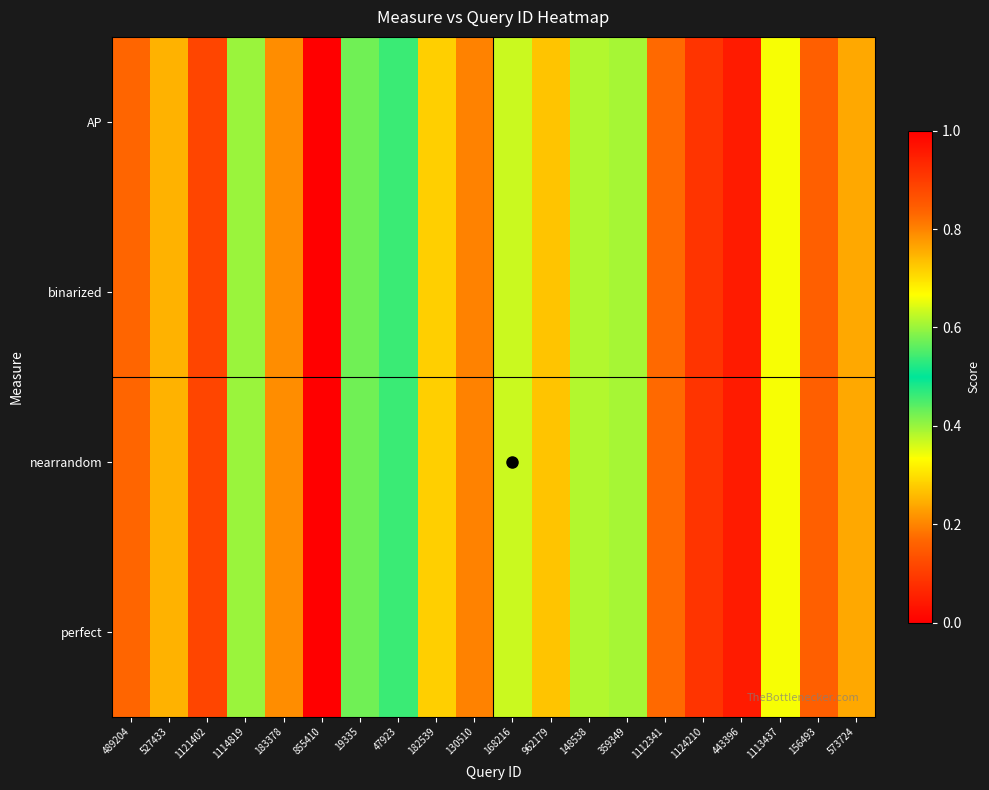

Reading left to right, transcribe all the data shown in this chart.

AP: 489204=0.2	527433=0.3	1121402=0.9	1114819=0.6	183378=0.2	855410=1.0	19335=0.6	47923=0.5	182539=0.7	130510=0.8	168216=0.6	962179=0.7	148538=0.4	359349=0.6	1112341=0.2	1124210=0.1	443396=0.0	1113437=0.3	156493=0.8	573724=0.8
binarized: 489204=0.2	527433=0.3	1121402=0.9	1114819=0.6	183378=0.2	855410=1.0	19335=0.6	47923=0.5	182539=0.7	130510=0.8	168216=0.6	962179=0.7	148538=0.4	359349=0.6	1112341=0.2	1124210=0.1	443396=0.0	1113437=0.3	156493=0.8	573724=0.8
nearrandom: 489204=0.2	527433=0.3	1121402=0.9	1114819=0.6	183378=0.2	855410=1.0	19335=0.6	47923=0.5	182539=0.7	130510=0.8	168216=0.6	962179=0.7	148538=0.4	359349=0.6	1112341=0.2	1124210=0.1	443396=0.0	1113437=0.3	156493=0.8	573724=0.8
perfect: 489204=0.2	527433=0.3	1121402=0.9	1114819=0.6	183378=0.2	855410=1.0	19335=0.6	47923=0.5	182539=0.7	130510=0.8	168216=0.6	962179=0.7	148538=0.4	359349=0.6	1112341=0.2	1124210=0.1	443396=0.0	1113437=0.3	156493=0.8	573724=0.8